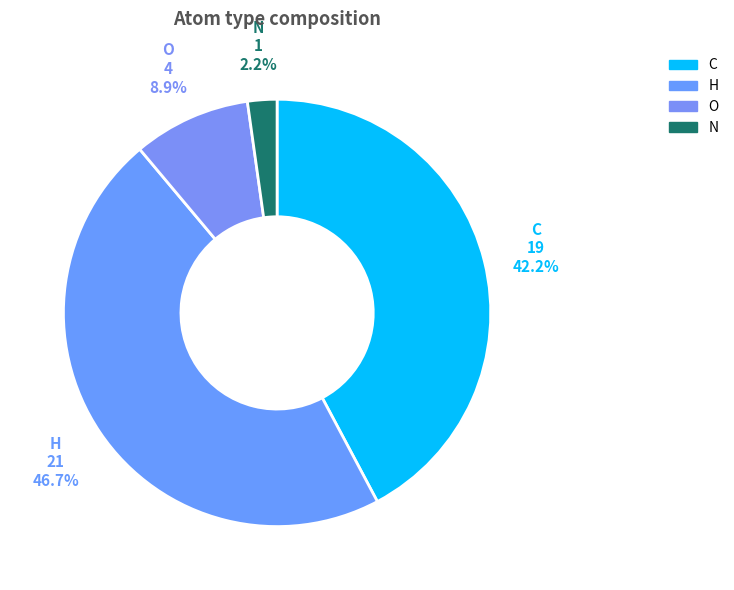

Does H account for over 50% of the chart?

No